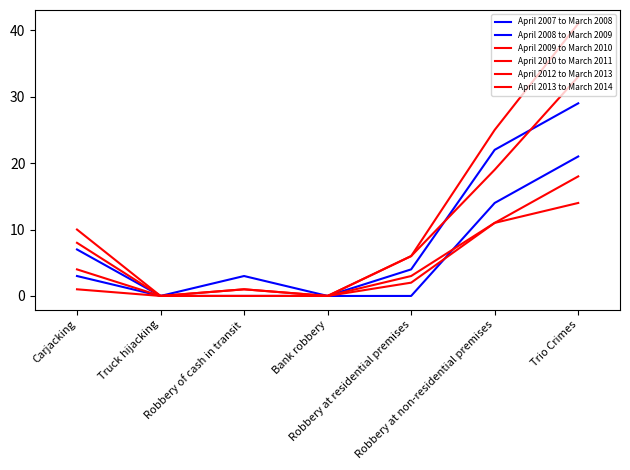

How many lines are shown in the chart?

6